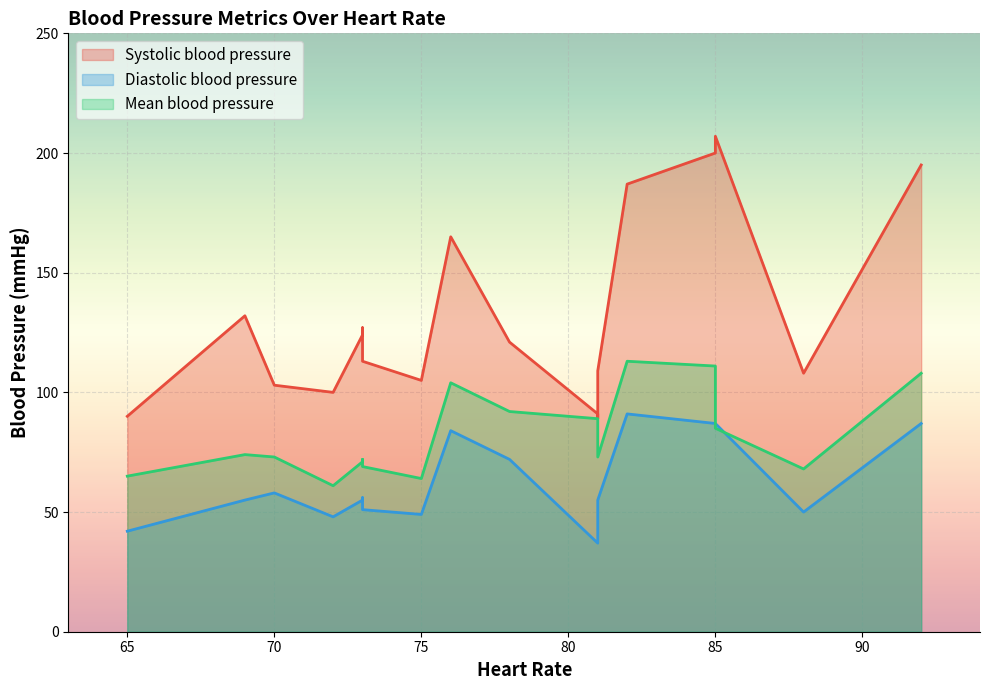

True or false: Systolic blood pressure has a value of 42 at 2.

False